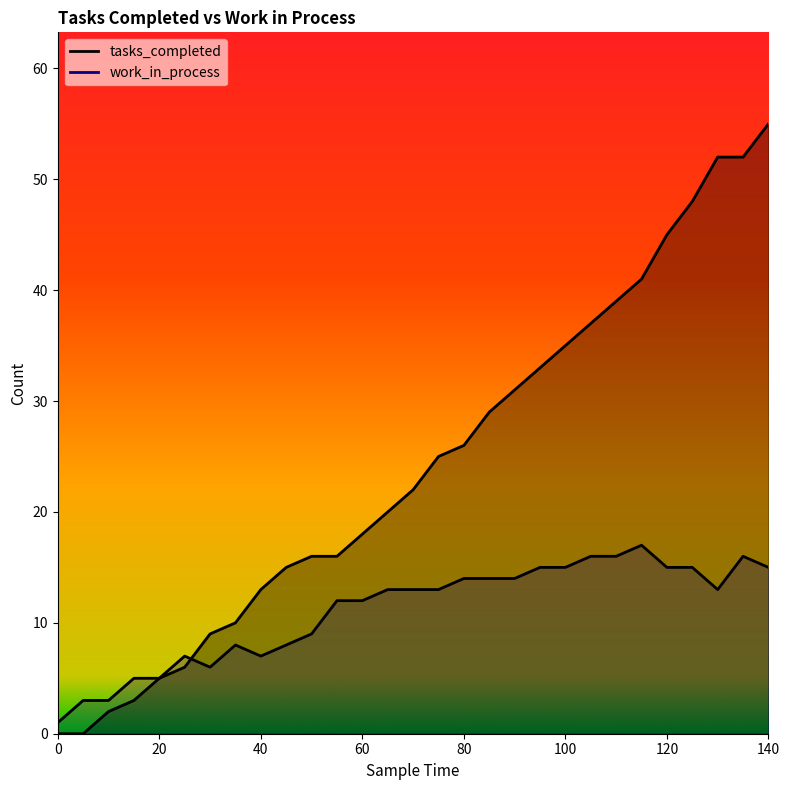

Where does the tasks_completed series first go above 22?

75